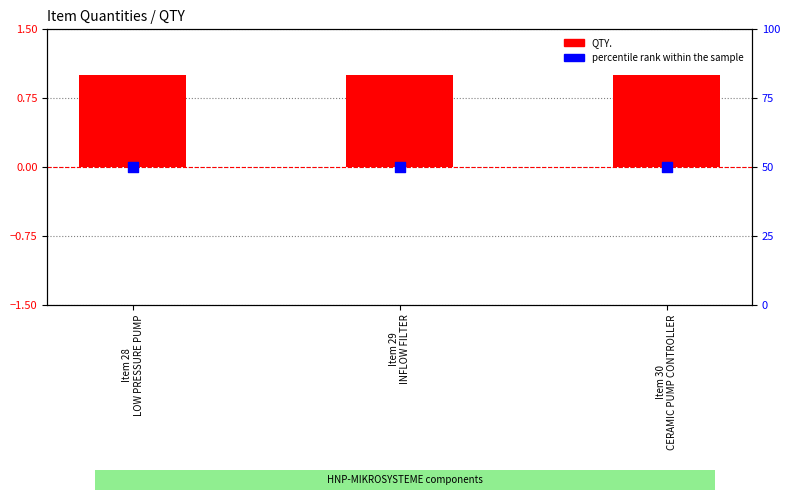

At how many categories does at least one series exceed 40?

3